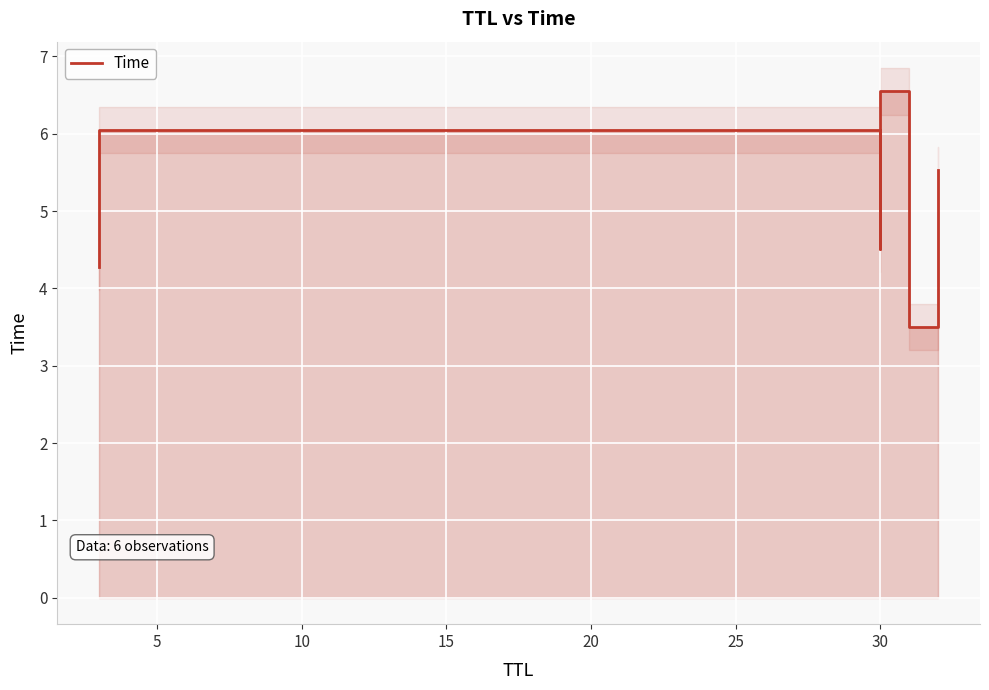

True or false: the data has more than 1 interior local peaks.

True